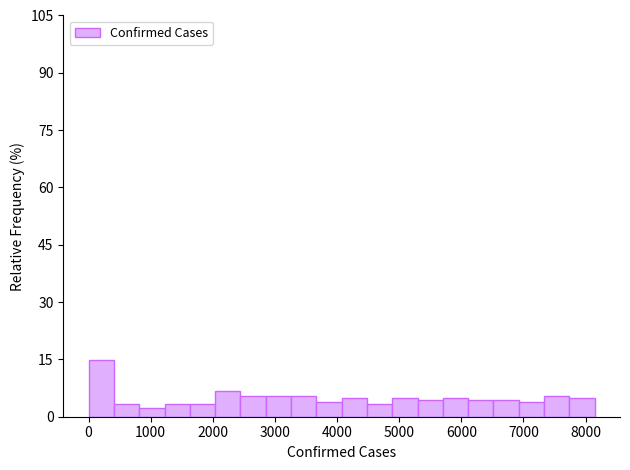

How tall is the bar that spans 2400 to 2900 on the x-axis? Neither the bar edges nor the heights are printed on the chart, so give them approximately, as read against the axes.

6